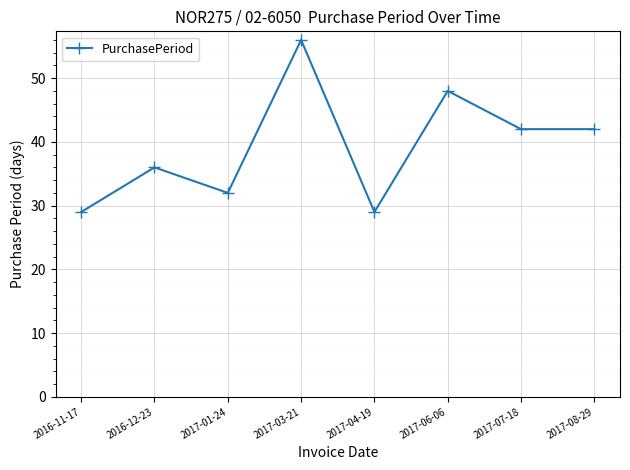

Which category has the highest value across all series?

2017-03-21